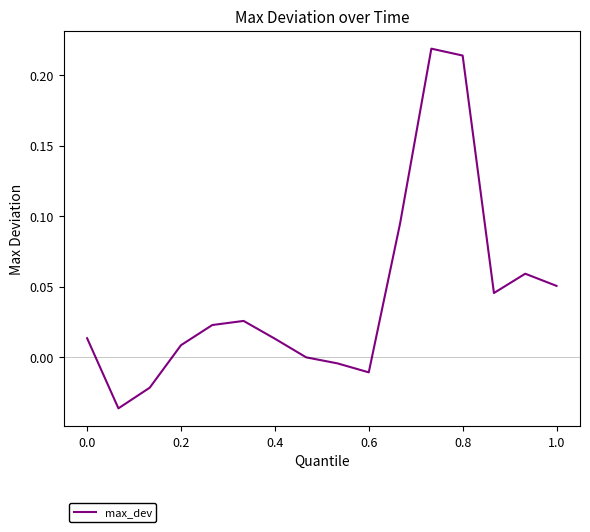

True or false: there are more than 0 points higher than both neighbors.

True